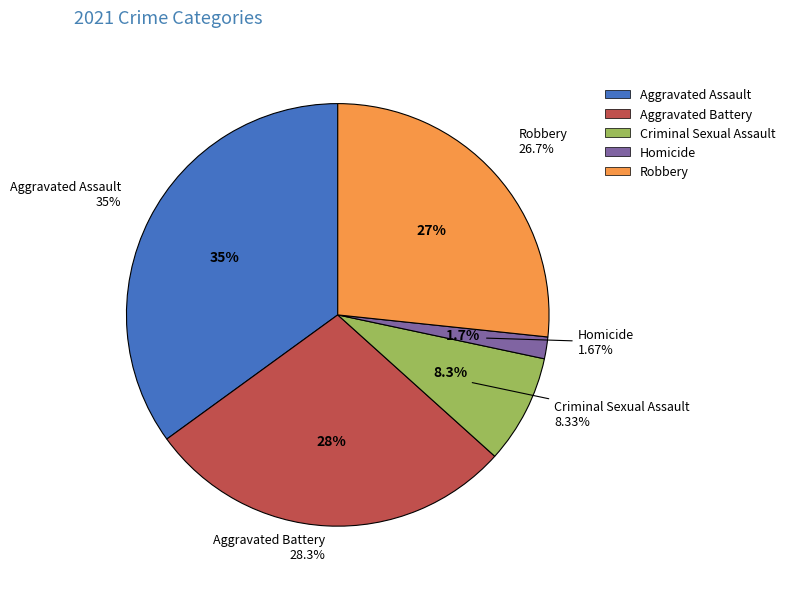

Rank the categories by value from lowest to highest.

Homicide, Criminal Sexual Assault, Robbery, Aggravated Battery, Aggravated Assault